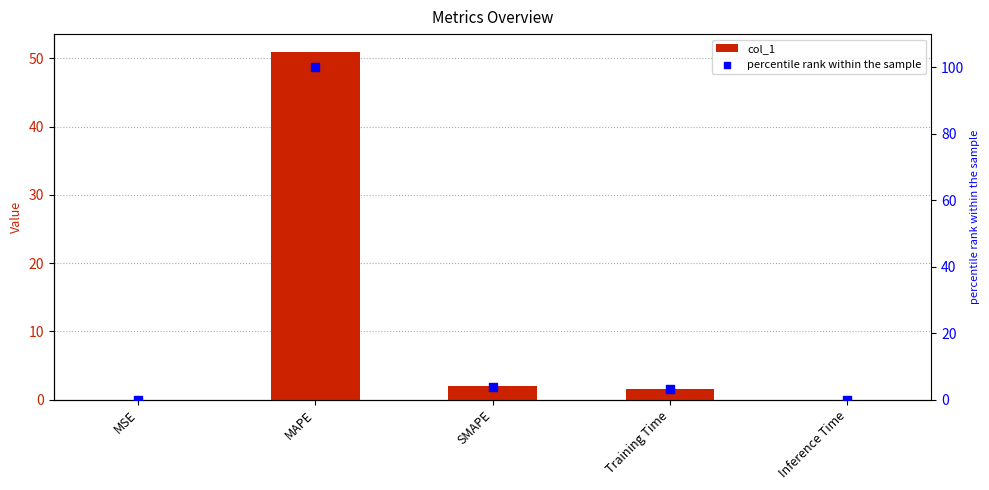

Which series reaches the minimum Y coordinate?

col_1